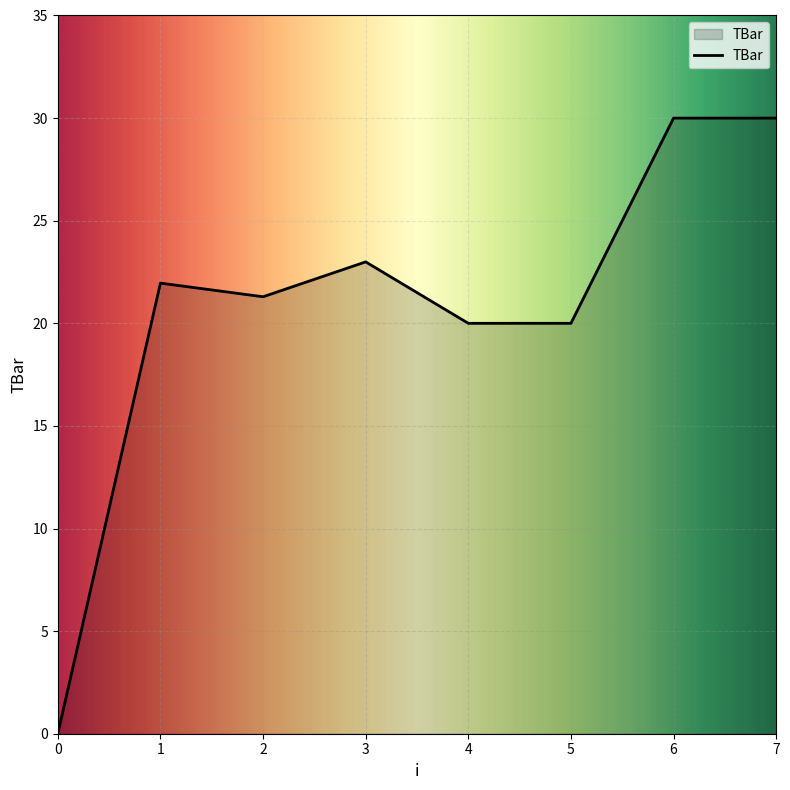

Count the number of data series in this chart.

1